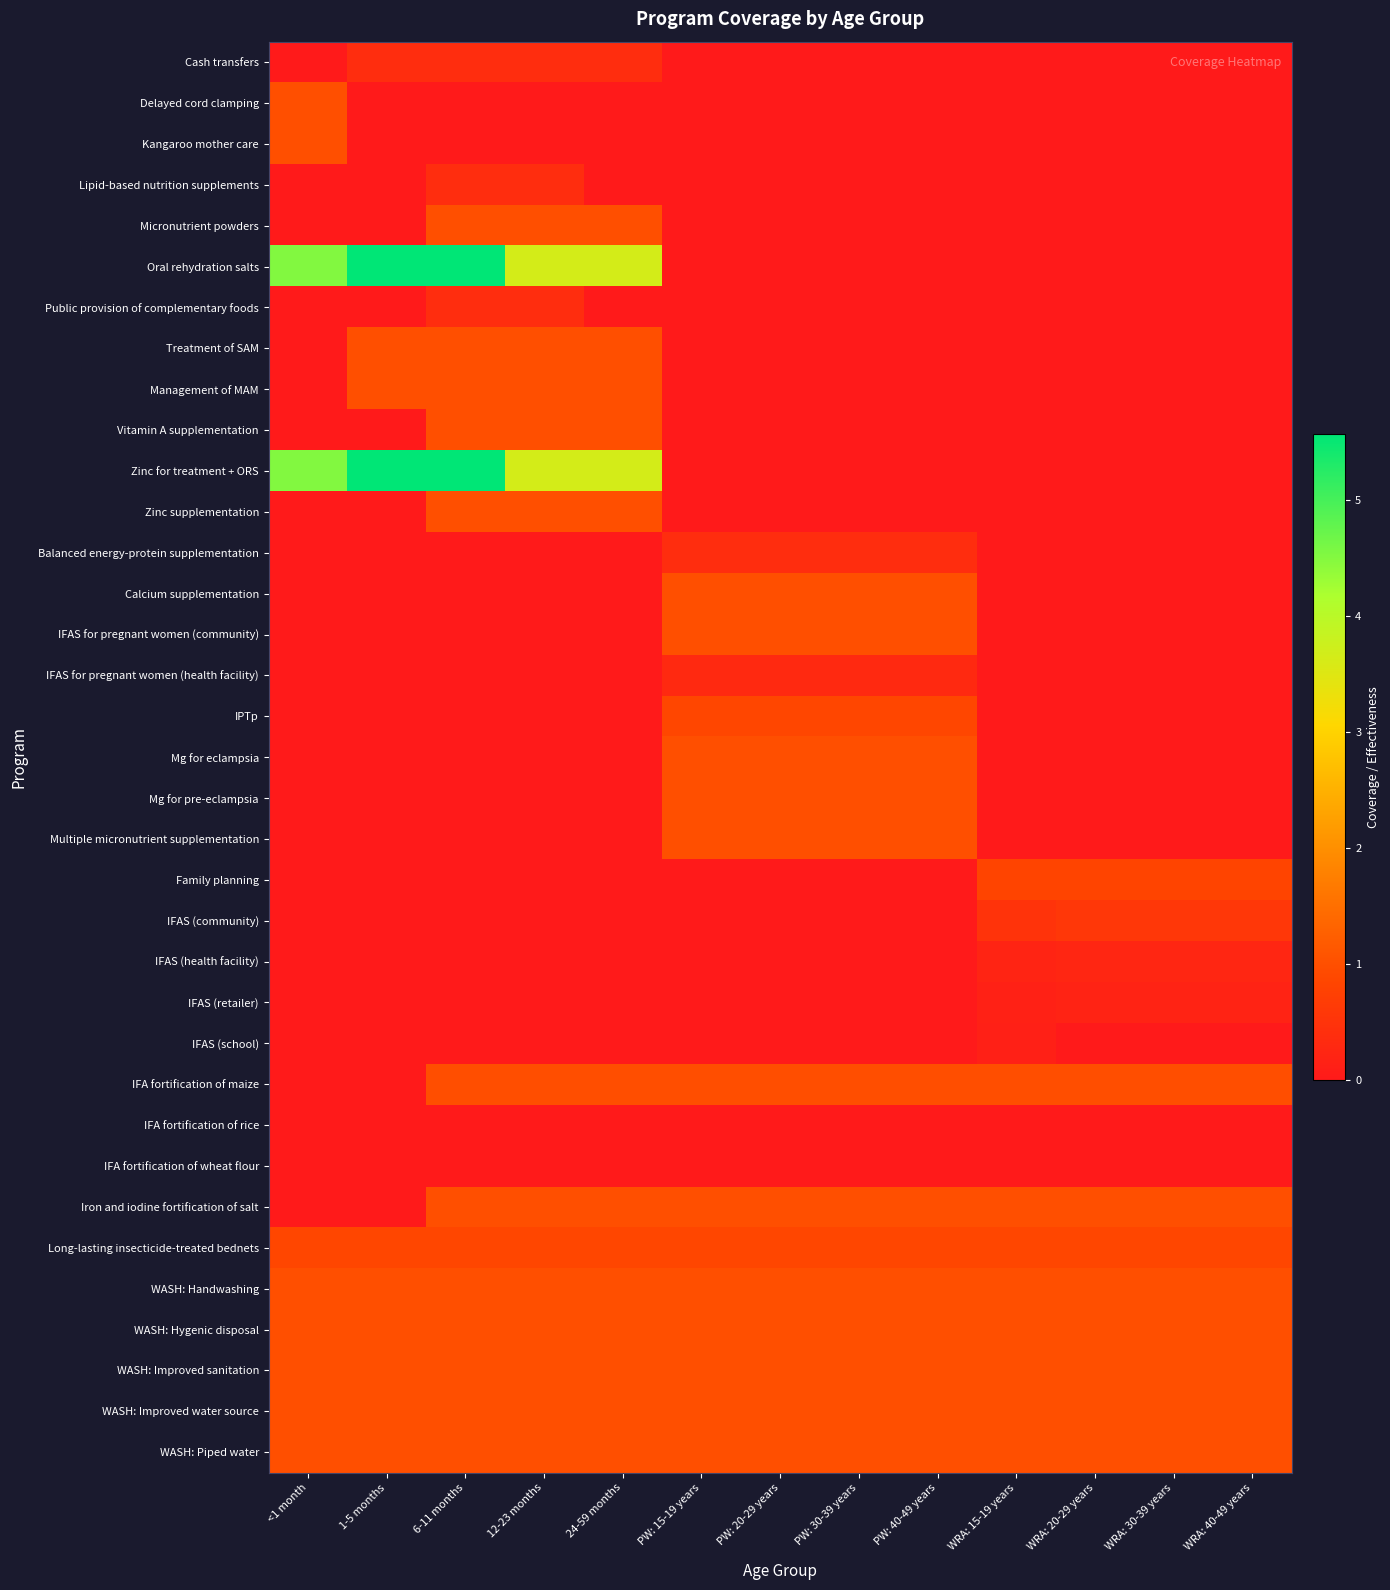

Which series has the largest range (max minus min)?

Oral rehydration salts